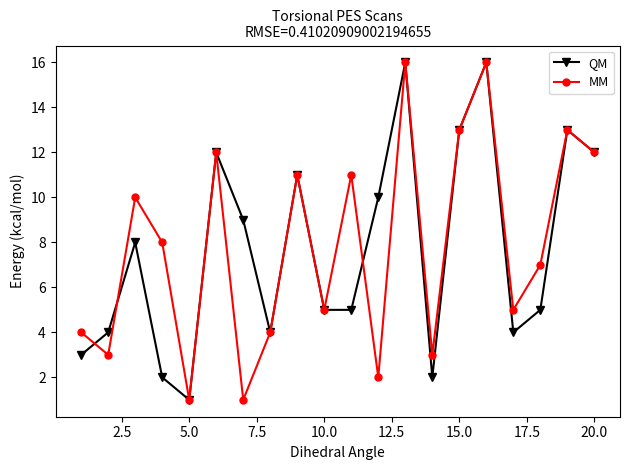

What are all the series names shown in the legend?

QM, MM